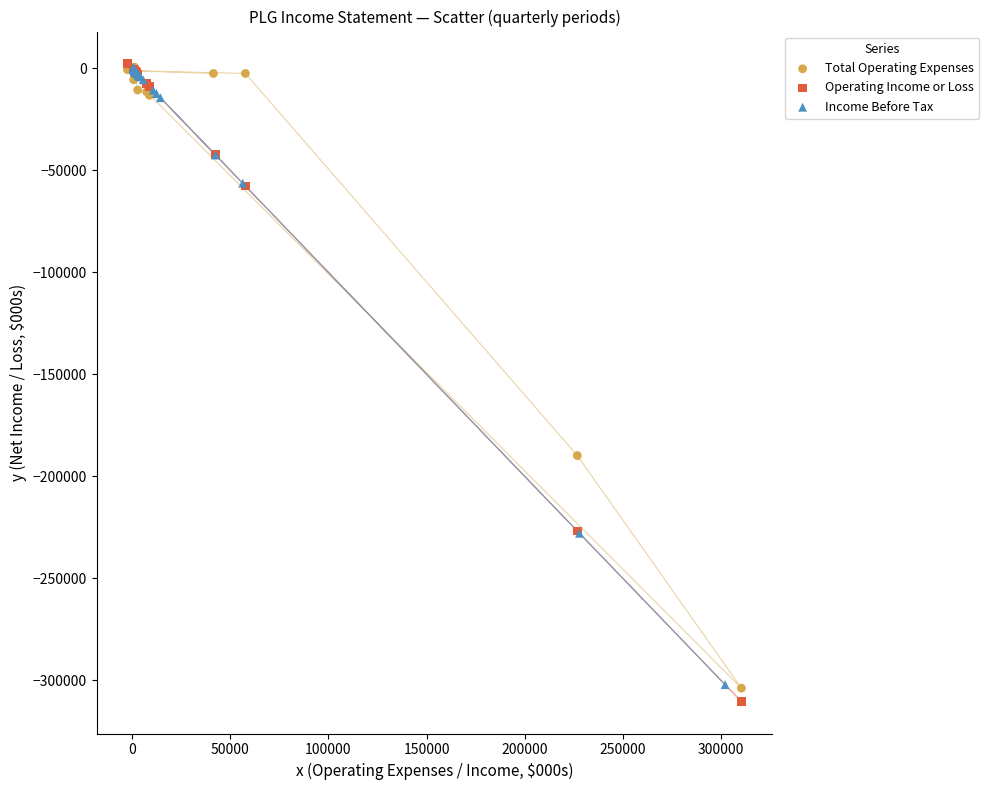

Which series has the largest Y range (max minus min)?

Operating Income or Loss